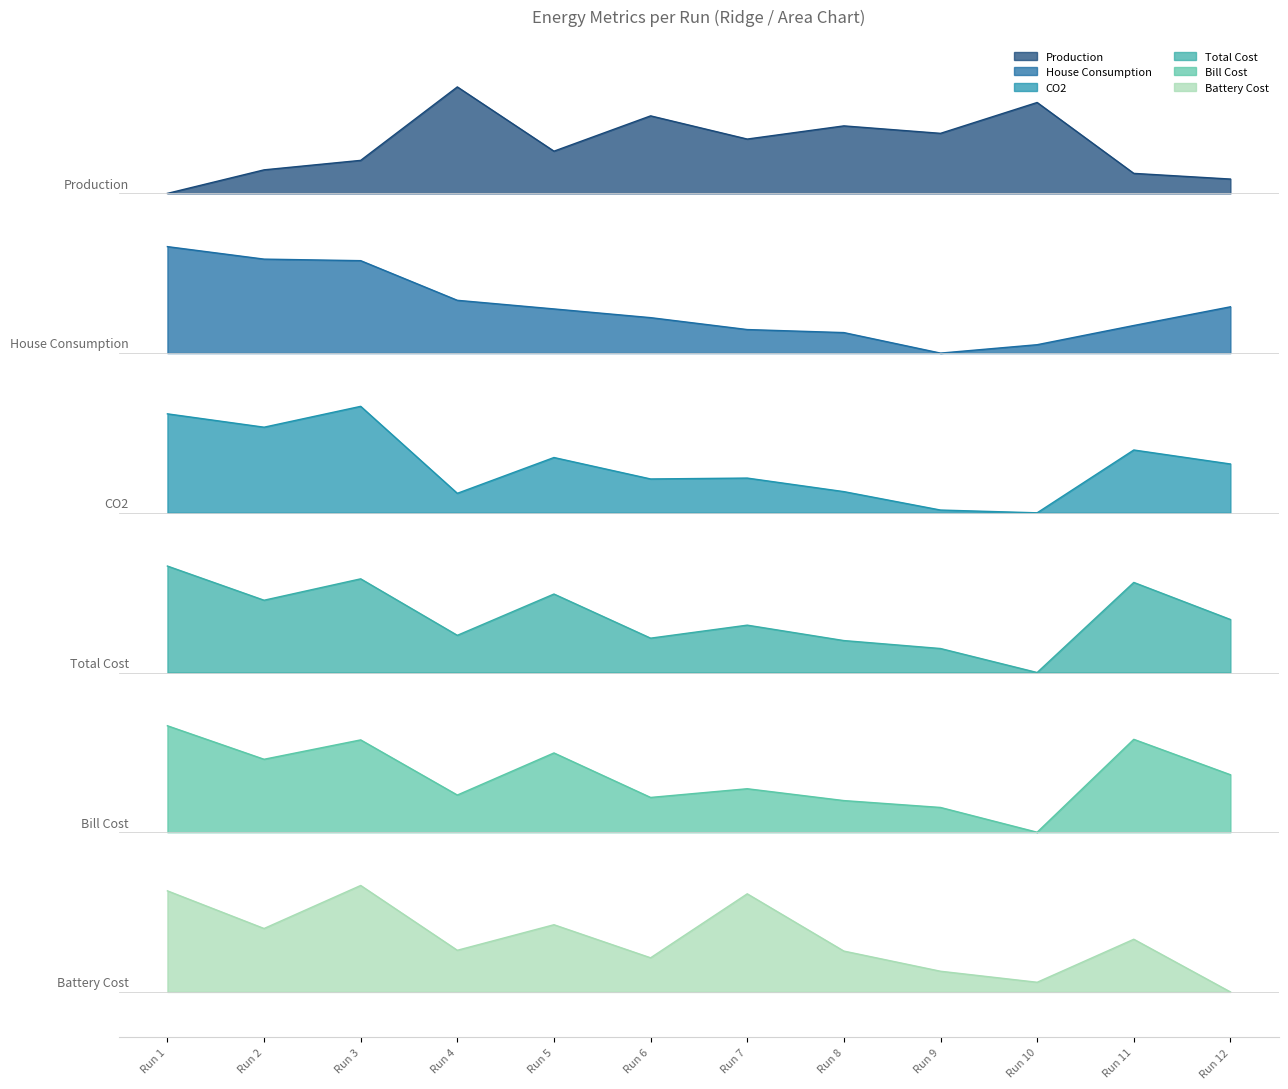

What is the difference between the Production values at Run 5 and Run 4?

48.3